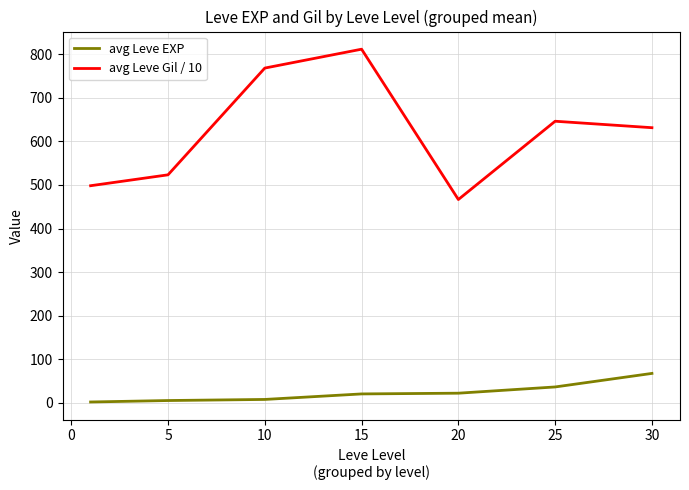

Which series has the largest total across all categories?

avg Leve Gil / 10